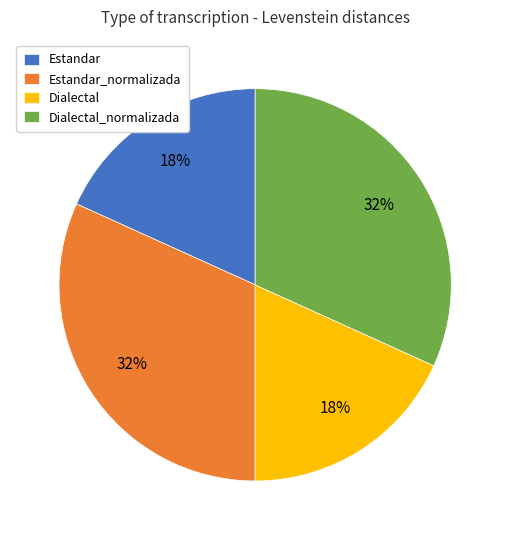

To the nearest percent, what is the combined percentage of Dialectal and Dialectal_normalizada?

50%